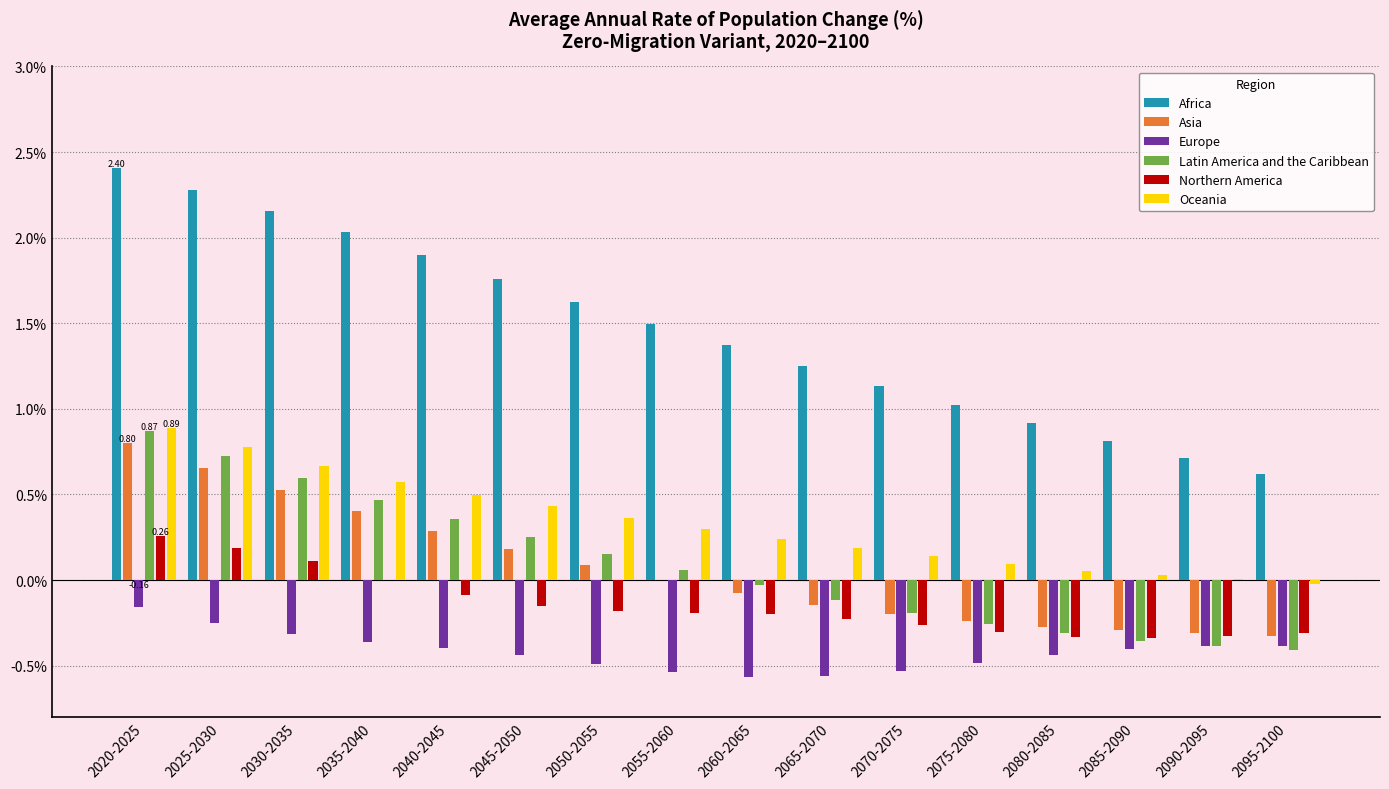

The Oceania series shows 0.8 at 2025-2030. True or false?

True